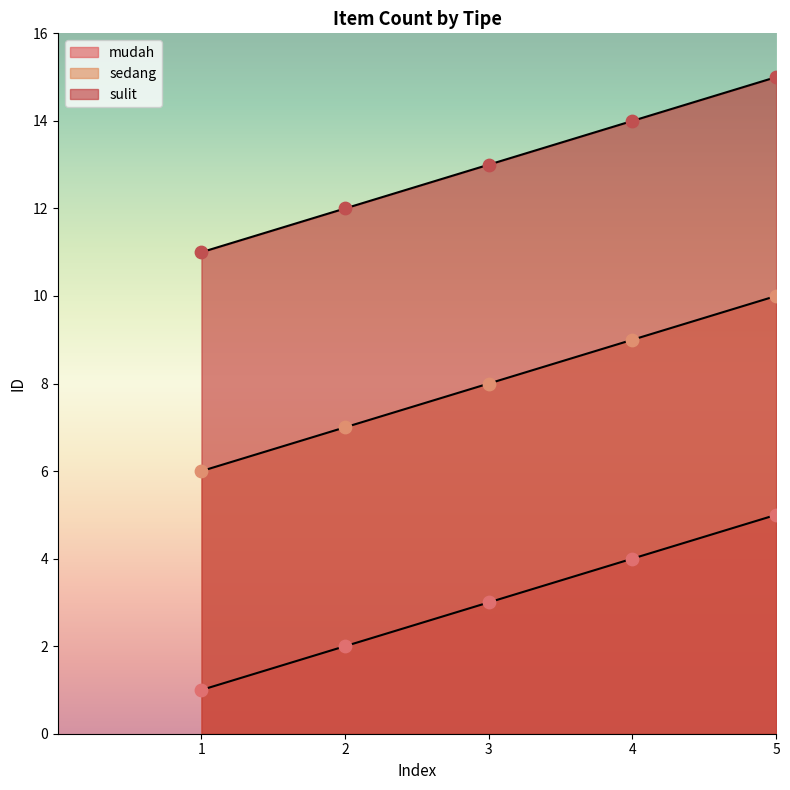

What is the total value across all series at 4?

27